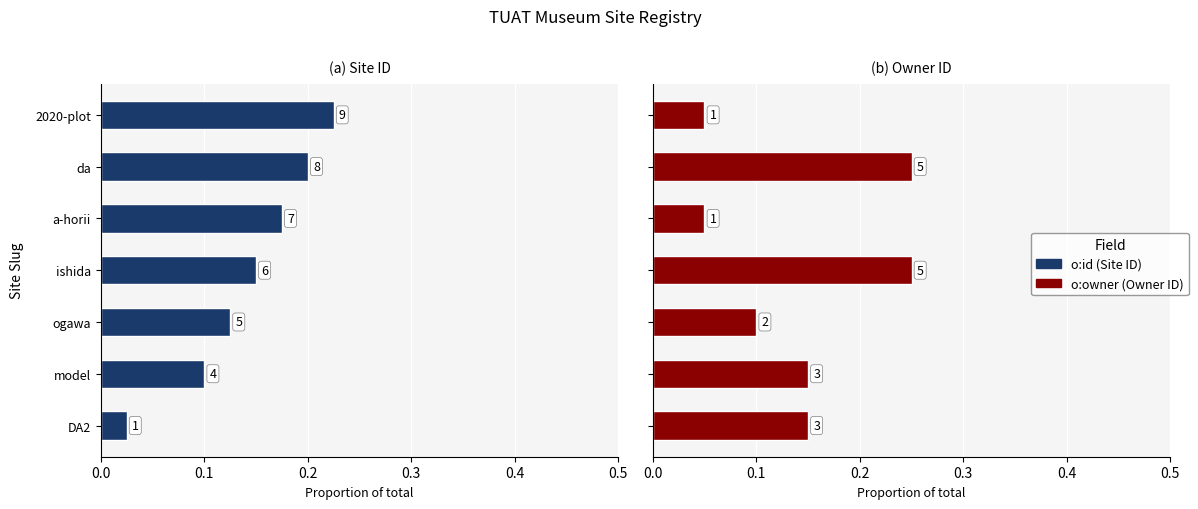

How many groups of bars are there?

7